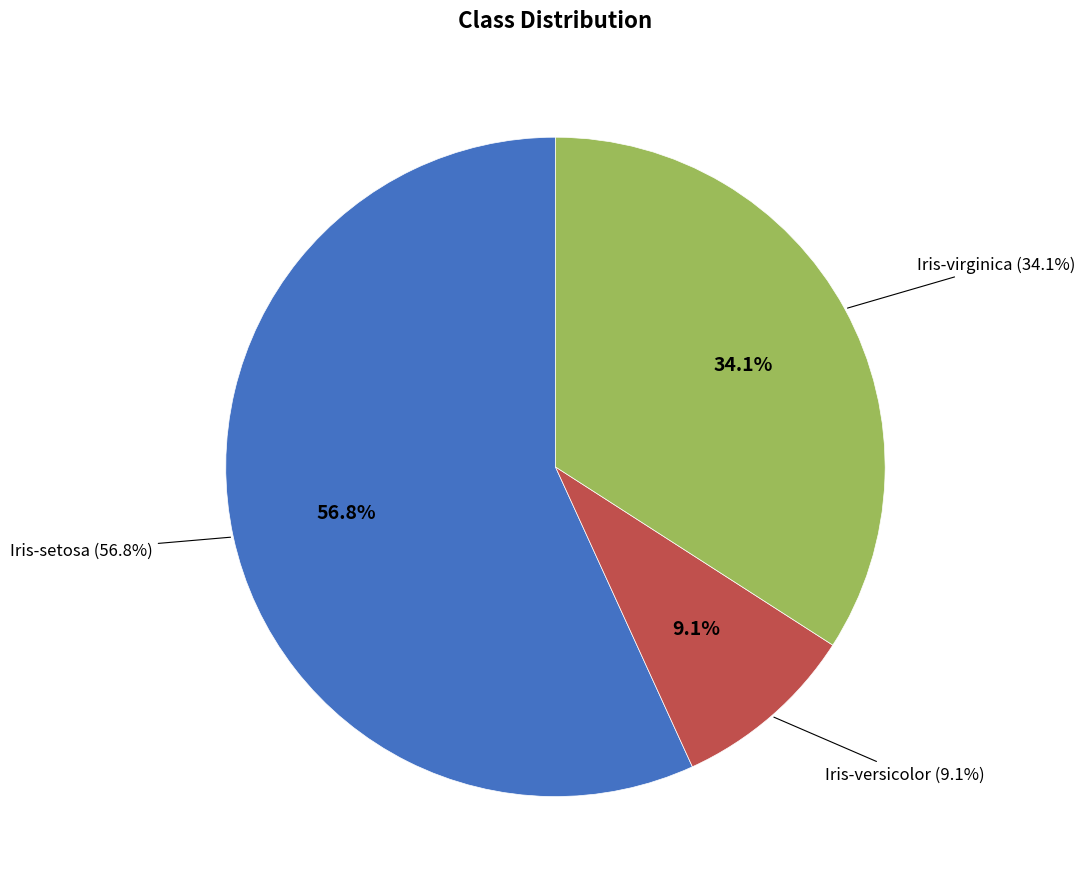

Rank the categories by value from lowest to highest.

Iris-versicolor, Iris-virginica, Iris-setosa